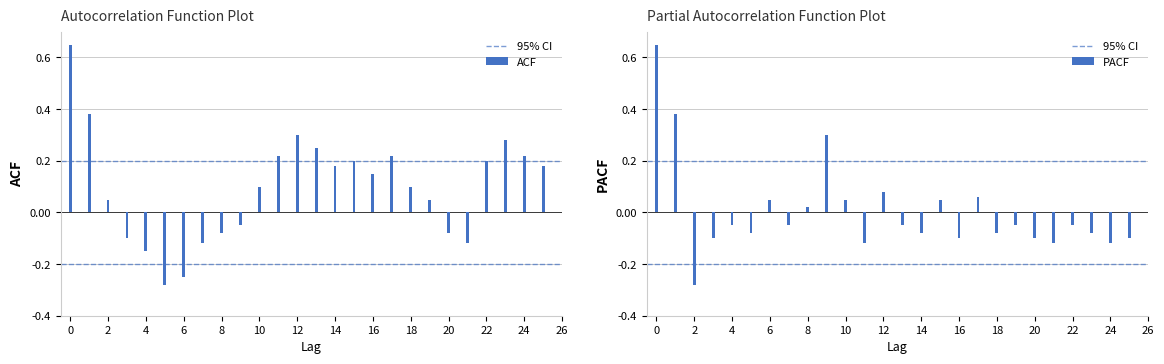

What is the difference between the maximum and minimum values in the ACF series?

0.9